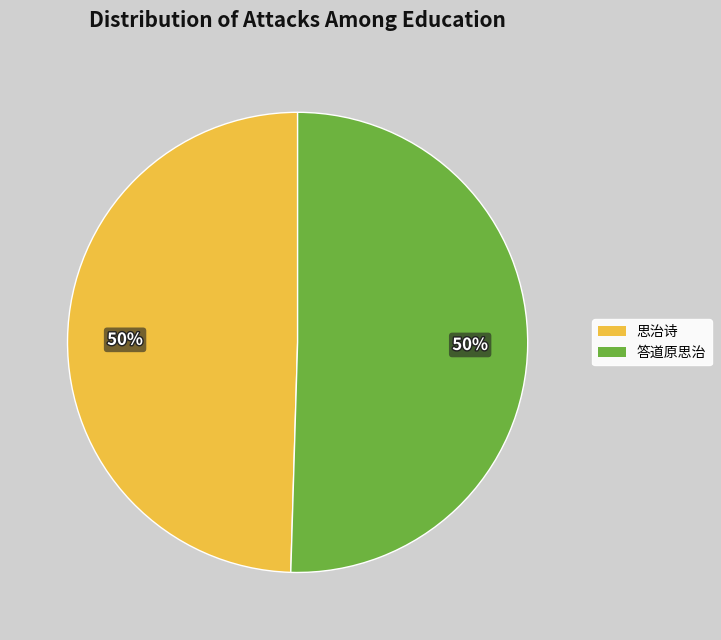

To the nearest percent, what is the combined percentage of 思治诗 and 答道原思治?

100%